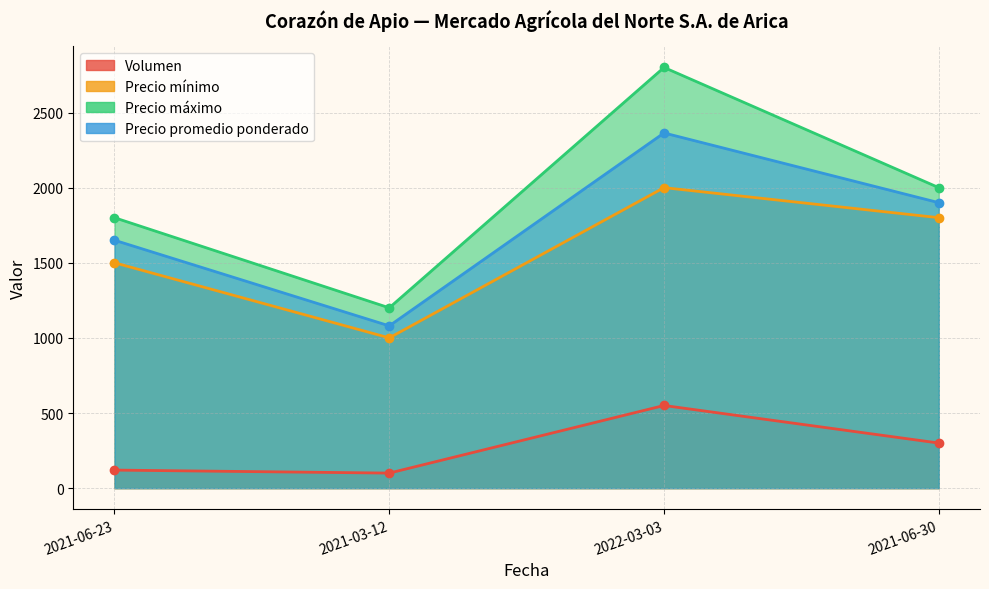

What value does the Volumen series have at 2021-06-30, to the nearest 5?

300